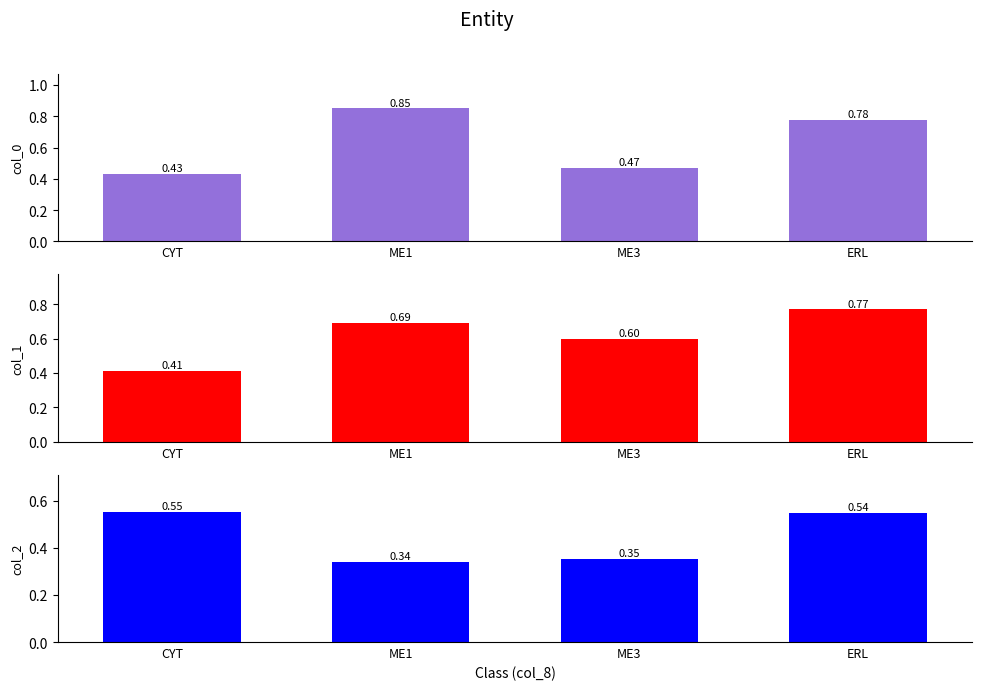

True or false: col_0 has a value of 0.4 at CYT.

True